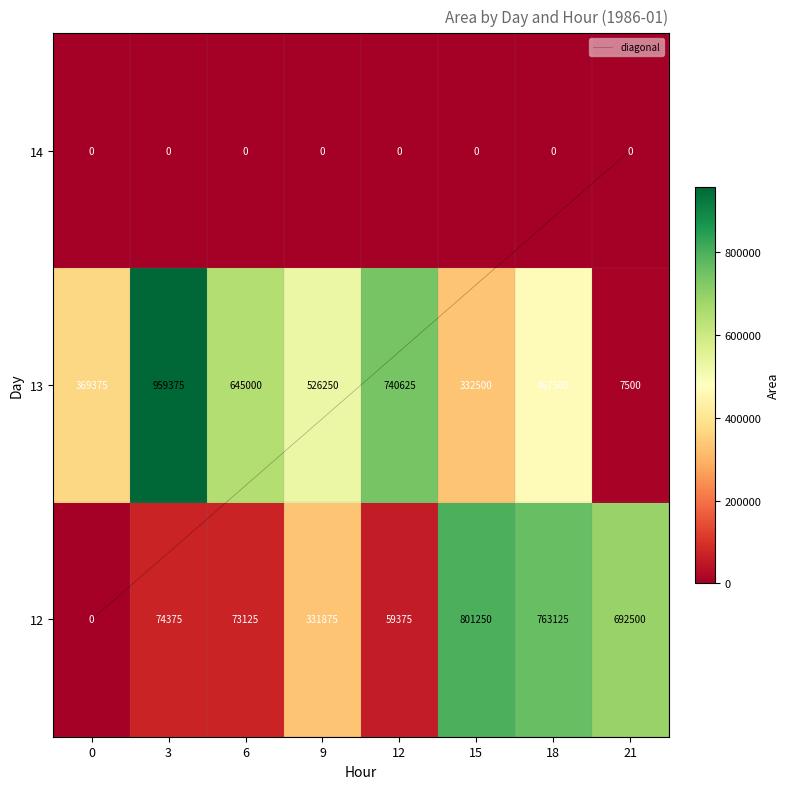

Which series has the widest spread of values?

13